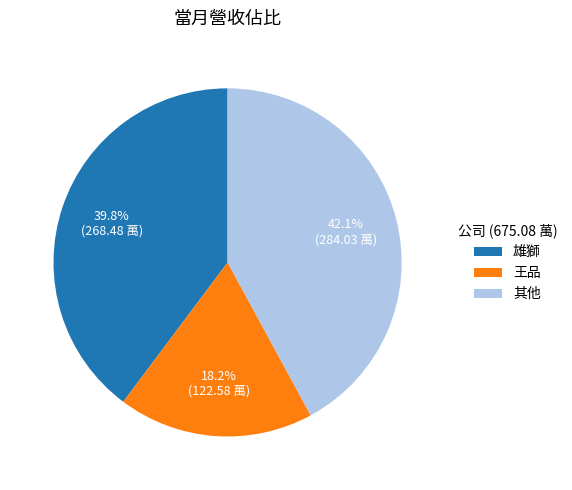

Approximately how many times larger is the value at 雄獅 compared to 王品?

2.2